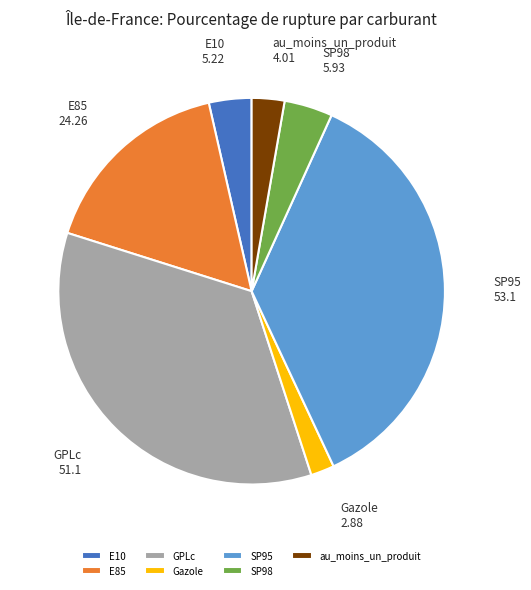

The SP95 slice represents 41% of the pie. True or false?

False